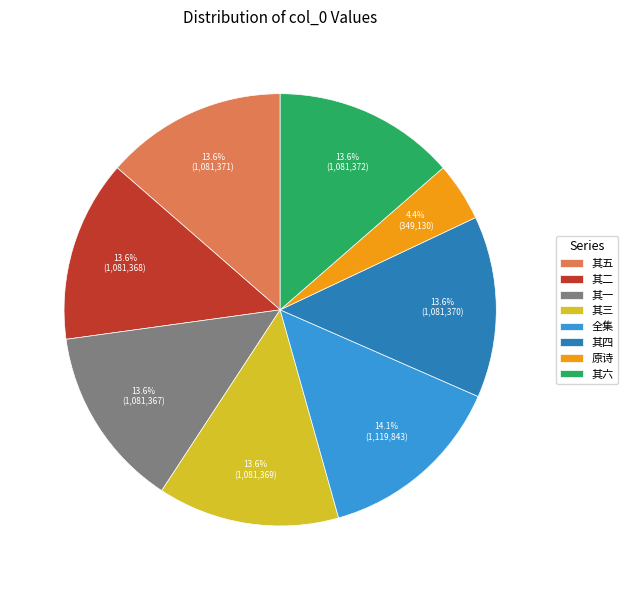

How many slices are in this pie chart?

8